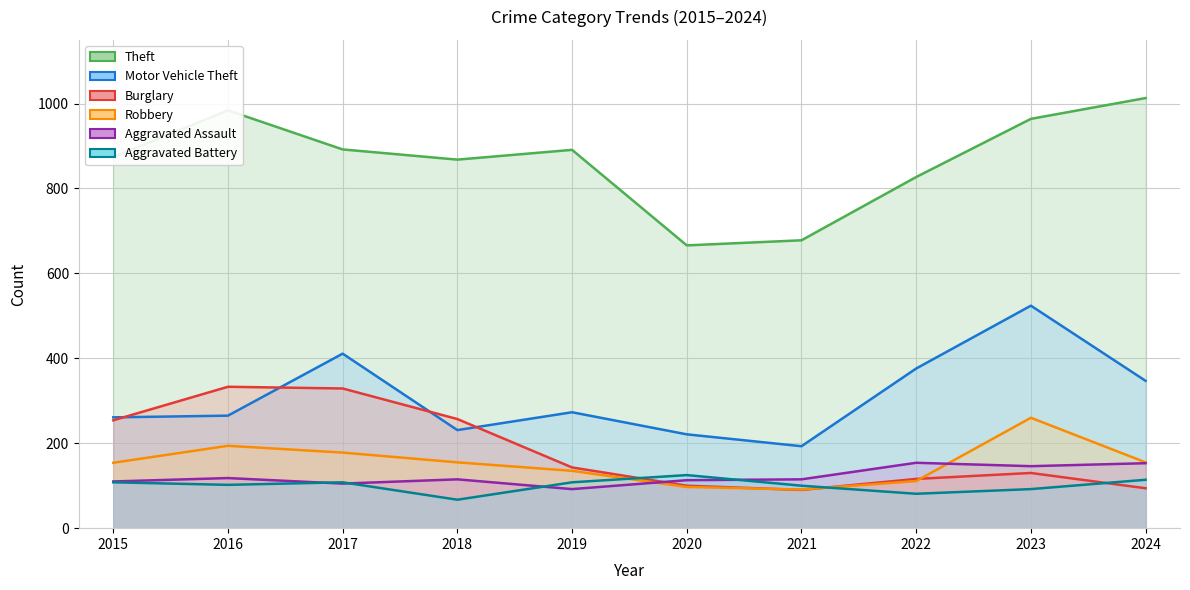

Is the value of Aggravated Battery at 2024 greater than the value of Theft at 2015?

No